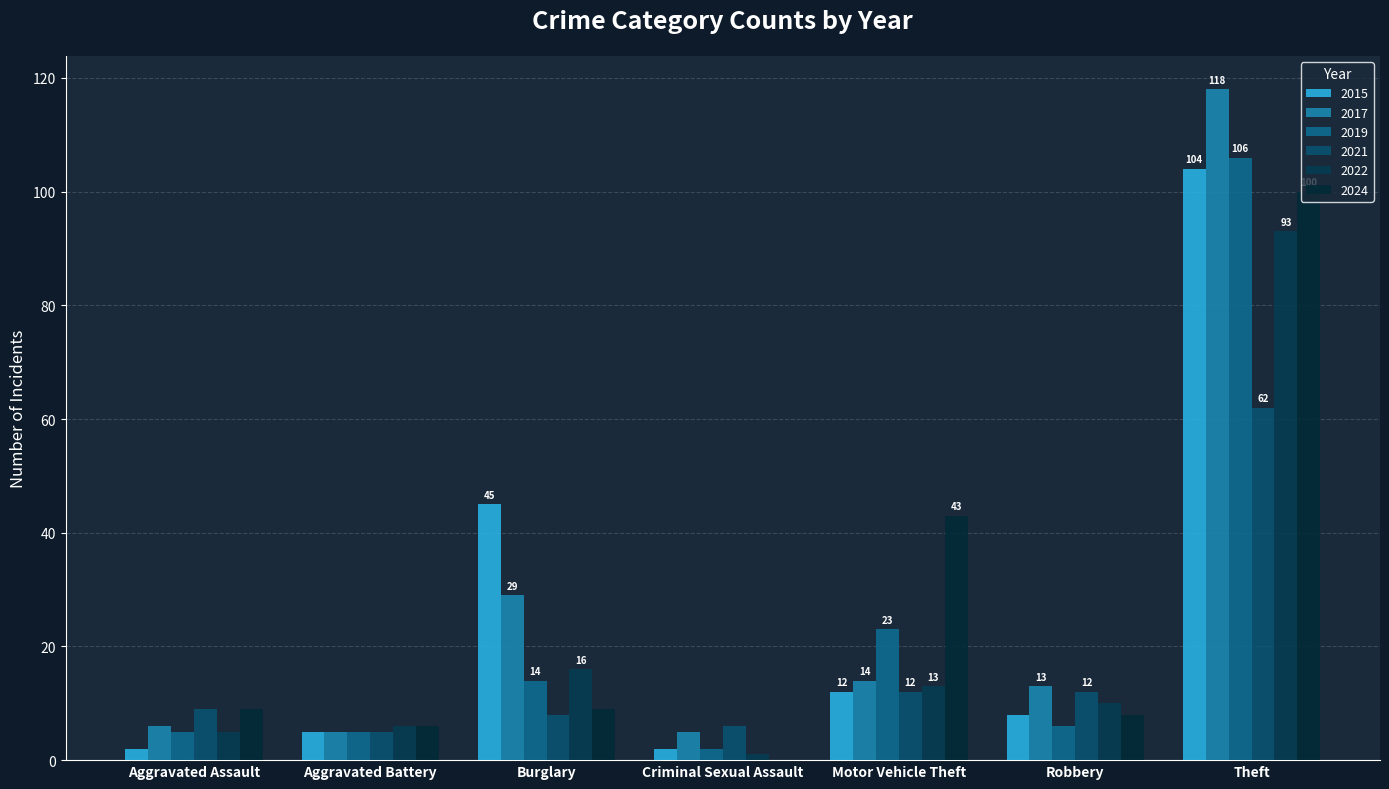

True or false: 2024 has a value of 5 at Burglary.

False